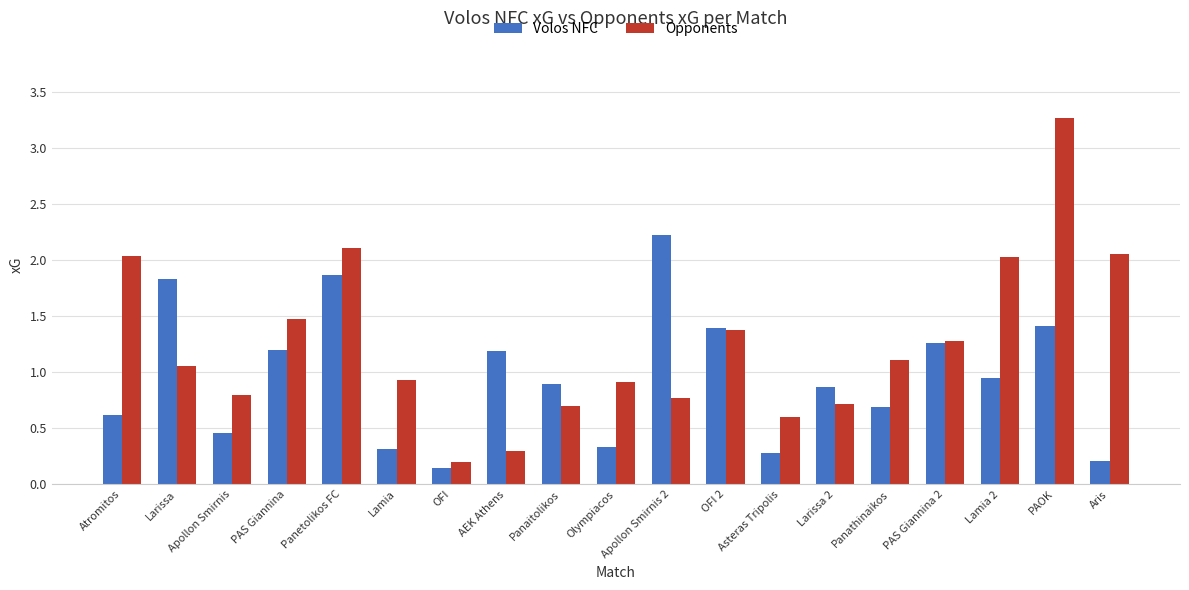

True or false: Opponents has a value of 3.3 at PAOK.

True